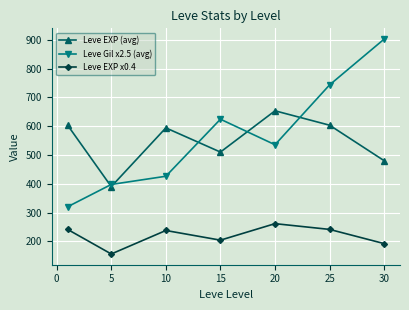

Rank the series by their maximum value, from highest to lowest.

Leve Gil x2.5 (avg), Leve EXP (avg), Leve EXP x0.4